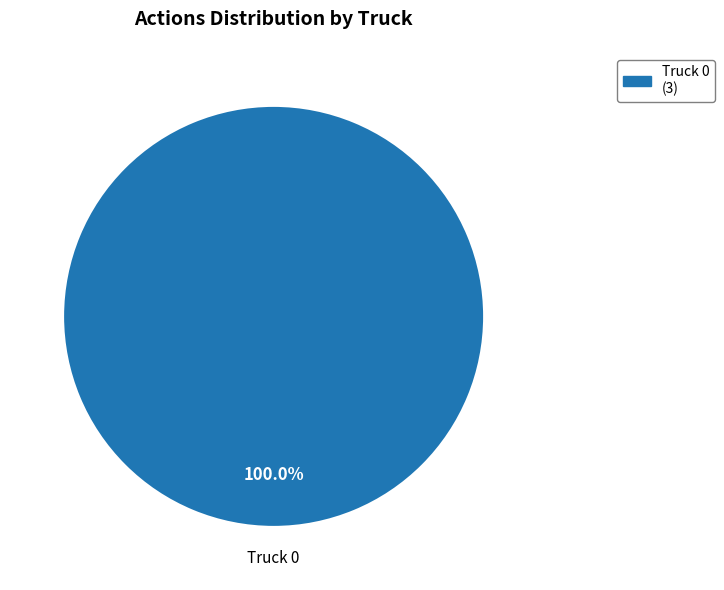

How many slices are in this pie chart?

1